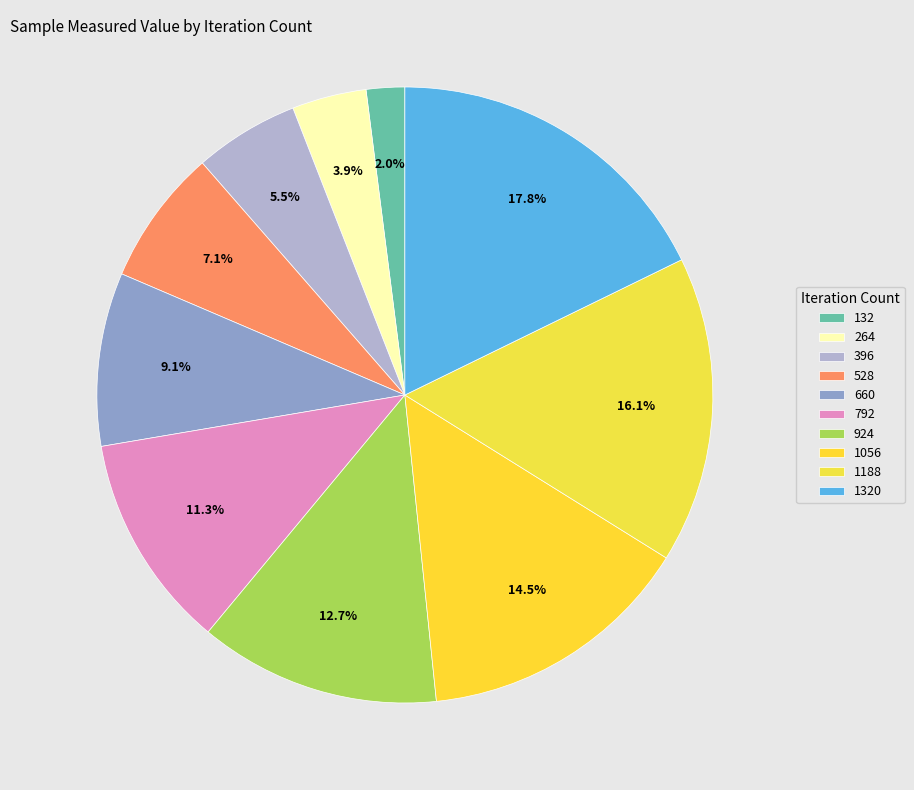

What is the change in value from 660 to 1188?

+60524200